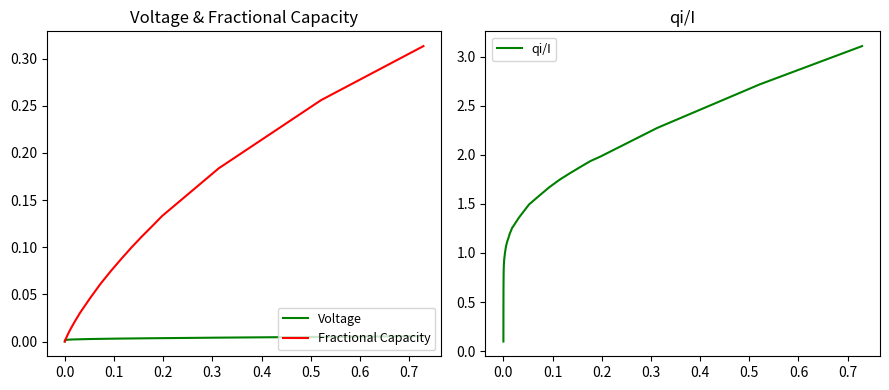

Reading left to right, list all the values displayed in this chart.

Voltage: 0.0	0.0	0.0	0.0	0.0	0.0	0.0	0.0	0.0	0.0	0.0	0.0	0.0	0.0	0.0	0.0	0.0	0.0	0.0	0.0	0.0	0.0	0.0	0.0	0.0	0.0	0.0	0.0	0.0	0.0	0.0	0.0	0.0	0.0	0.0	0.0	0.0	0.0	0.0	0.0
Fractional Capacity: 0.0	0.0	0.0	0.0	0.0	0.0	0.0	0.0	0.0	0.0	0.0	0.0	0.0	0.0	0.0	0.0	0.0	0.0	0.0	0.0	0.0	0.0	0.0	0.0	0.0	0.0	0.0	0.0	0.0	0.0	0.1	0.1	0.1	0.1	0.1	0.1	0.1	0.2	0.3	0.3
qi/I: 0.1	0.2	0.3	0.4	0.4	0.5	0.5	0.6	0.6	0.6	0.7	0.8	0.8	0.9	0.9	0.9	0.9	0.9	0.9	1.0	1.1	1.1	1.1	1.2	1.2	1.2	1.3	1.3	1.4	1.5	1.6	1.7	1.7	1.8	1.9	1.9	2.0	2.3	2.7	3.1